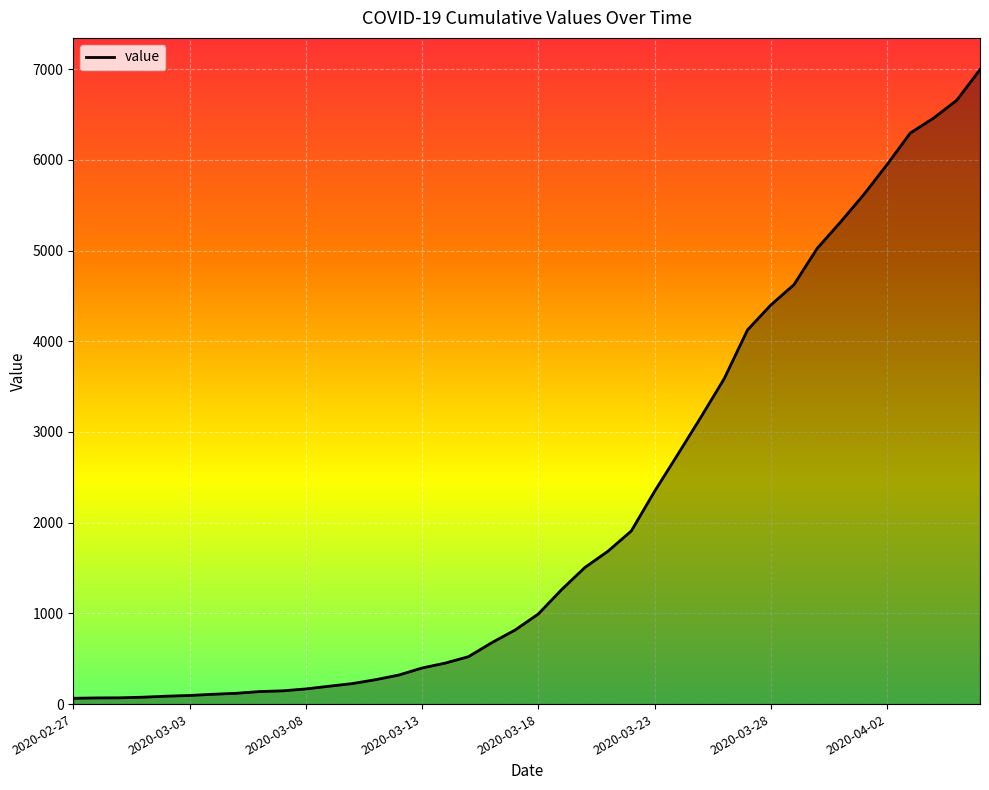

What is the maximum value shown in the chart?

6995